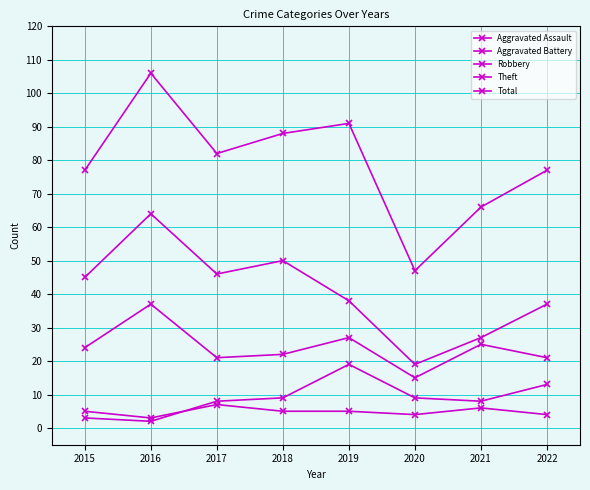

What is the approximate value of Theft at 2022?

37